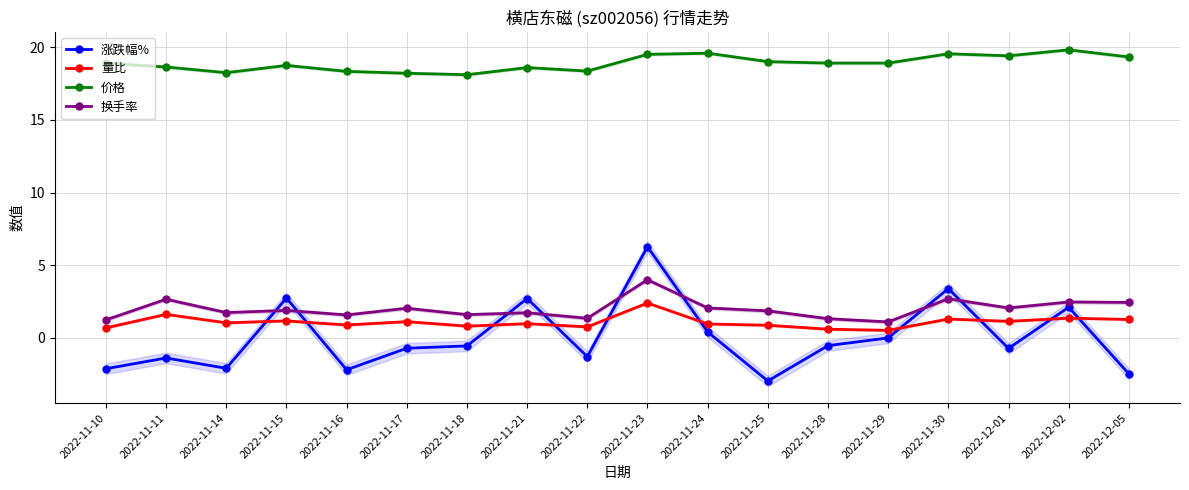

The value of 价格 at 2022-12-05 is 34.8. True or false?

False